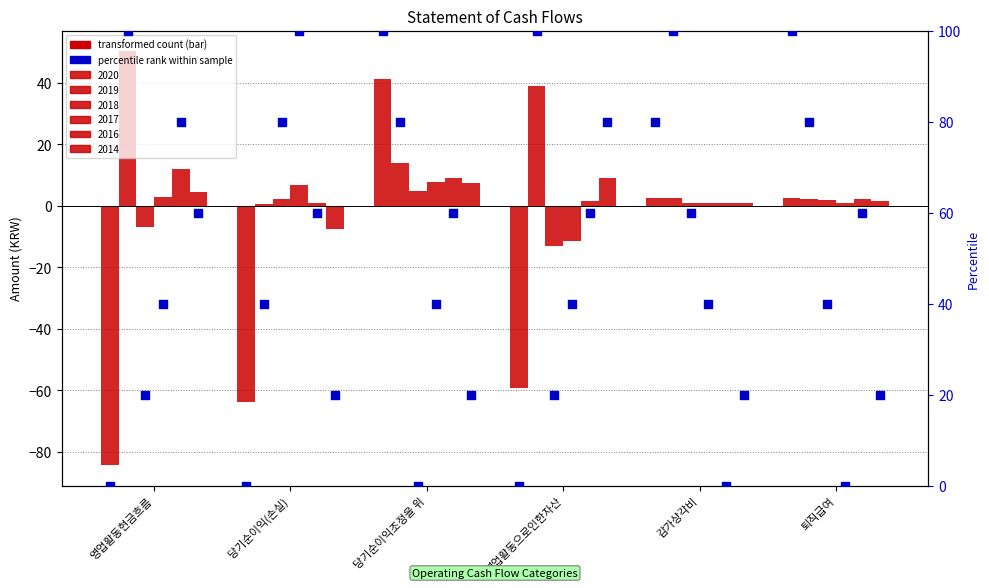

Which series has the widest spread of Y values?

percentile 2020